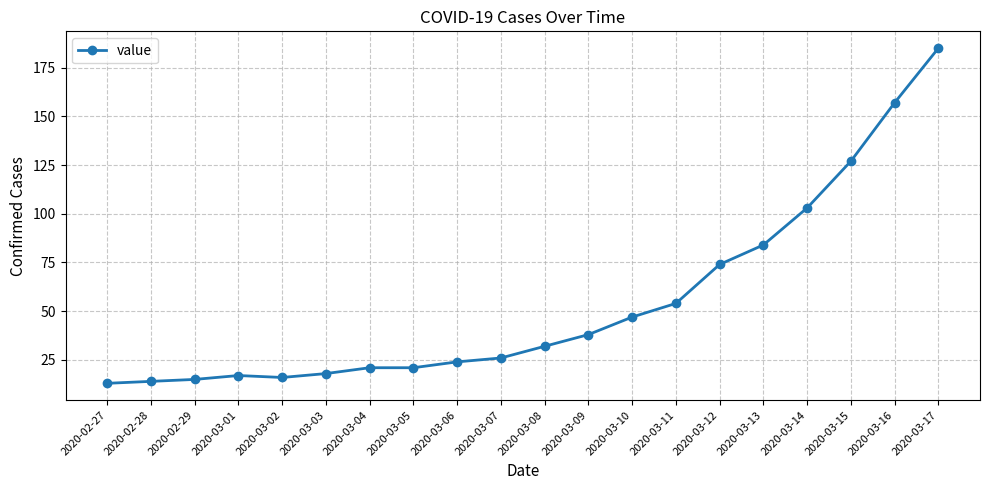

What is the smallest value displayed?

13